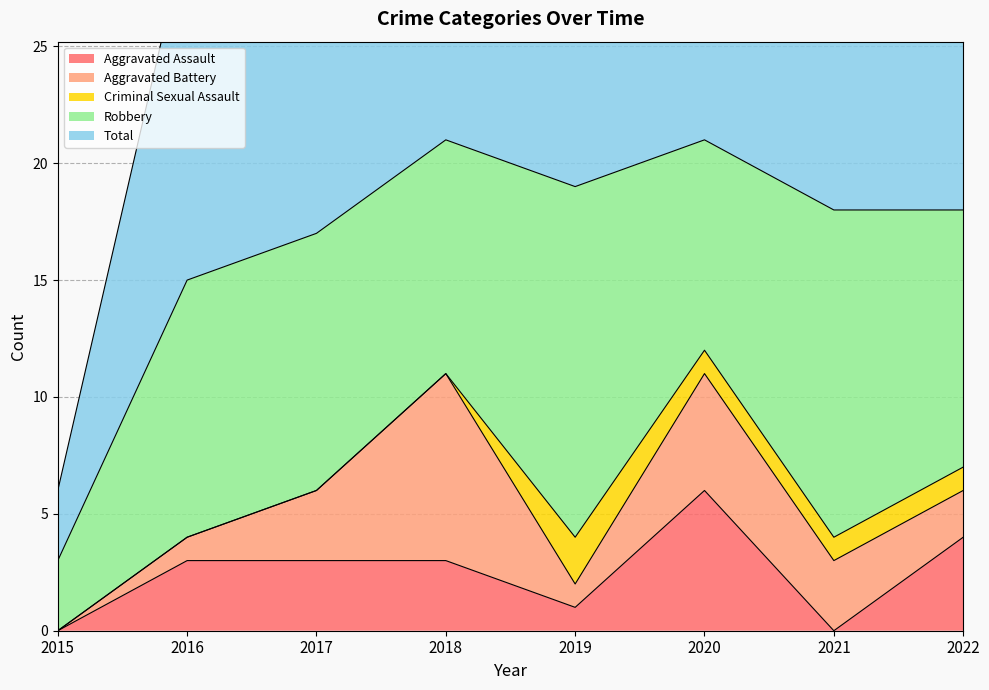

Read the Robbery value at 2017.

11